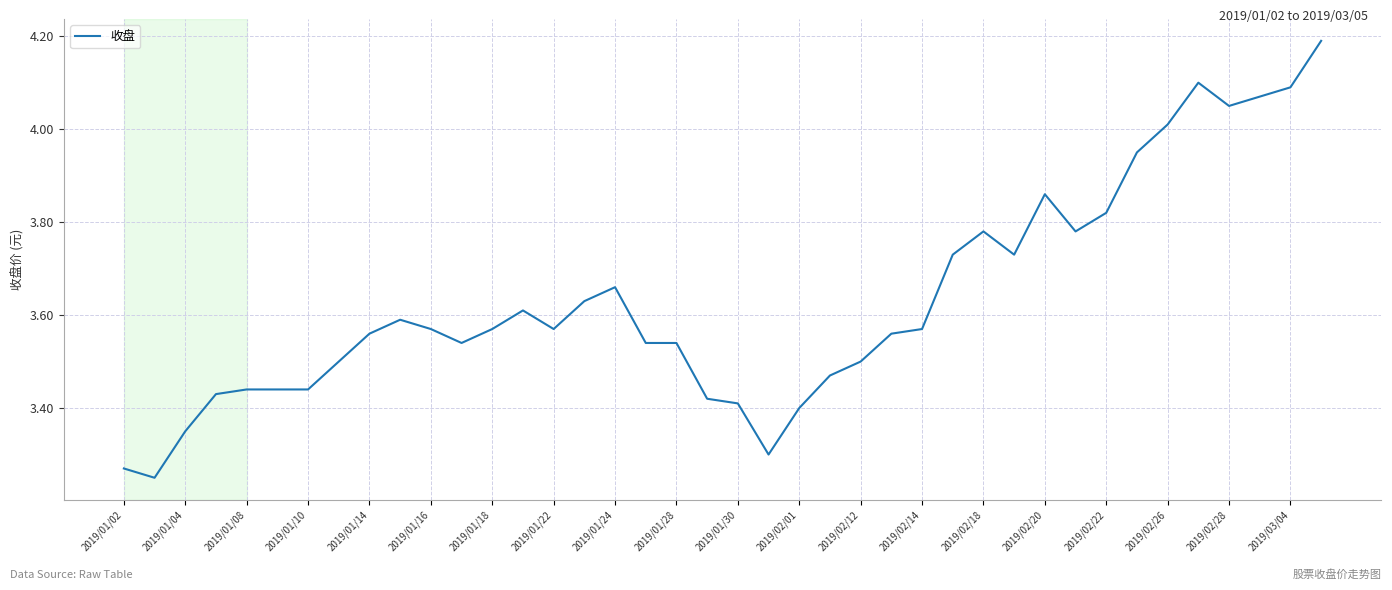

What is the greatest value displayed?

4.2